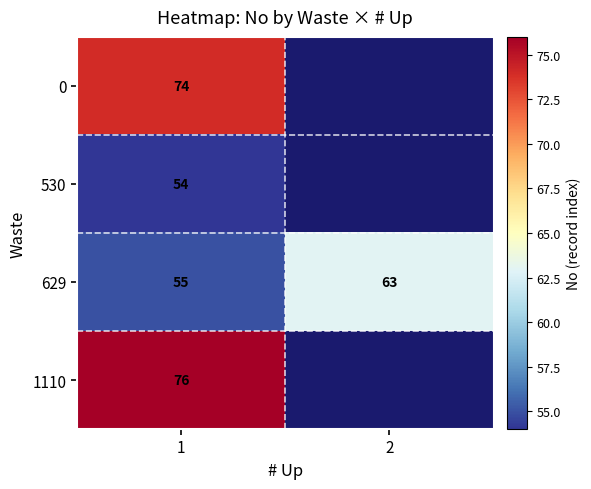

How many data points does each series have?

2